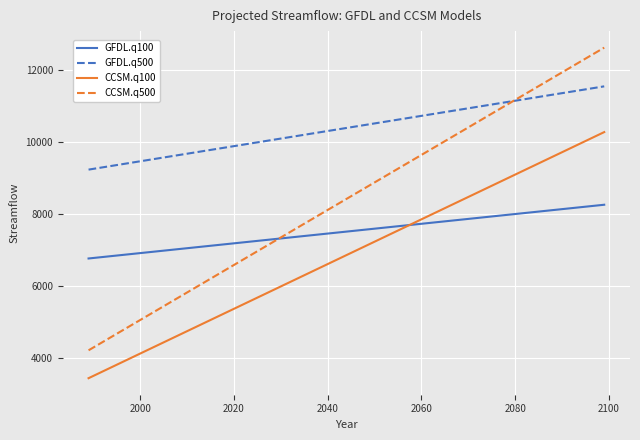

Rank the series by their maximum value, from highest to lowest.

CCSM.q500, GFDL.q500, CCSM.q100, GFDL.q100